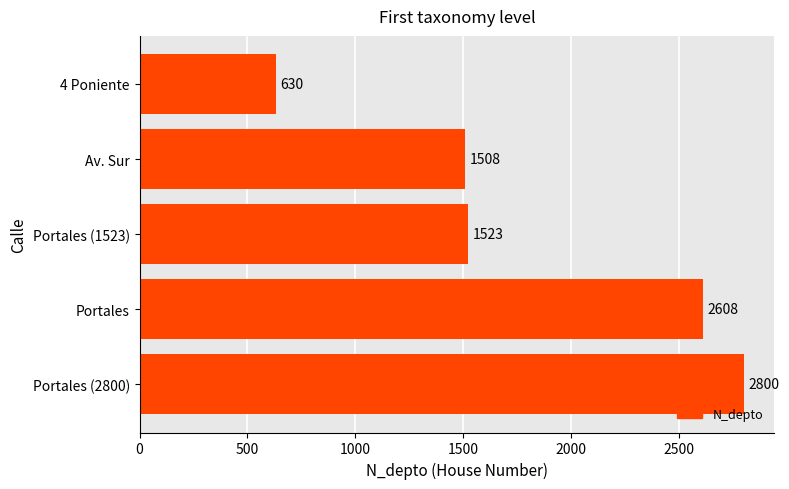

List the labels in order of value, largest first.

Portales (2800), Portales, Portales (1523), Av. Sur, 4 Poniente